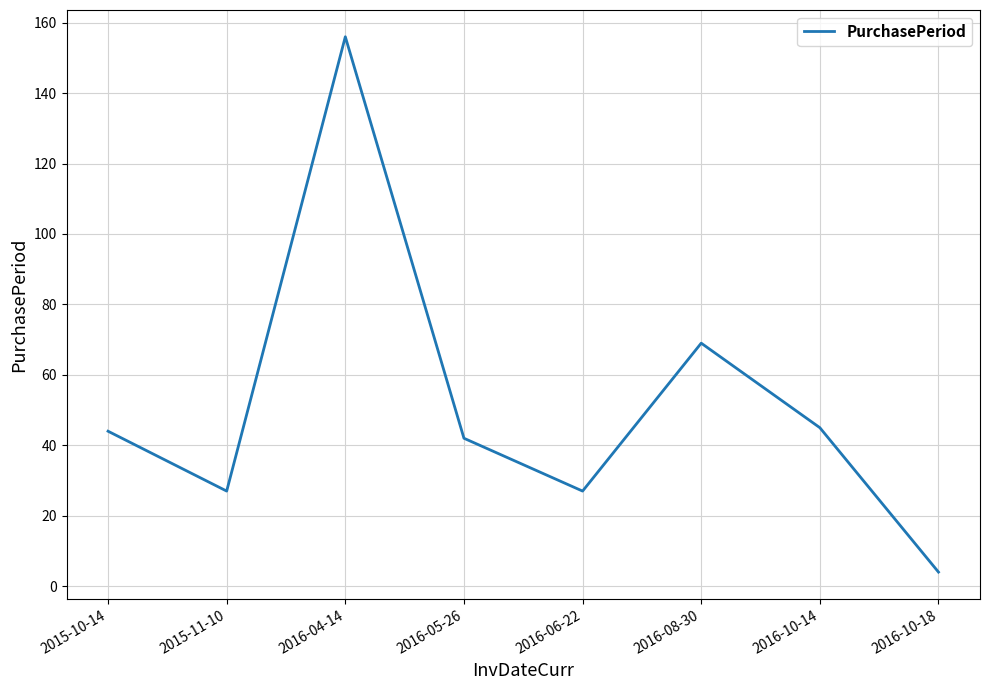

What is the difference between the values at 2016-05-26 and 2016-08-30?

27